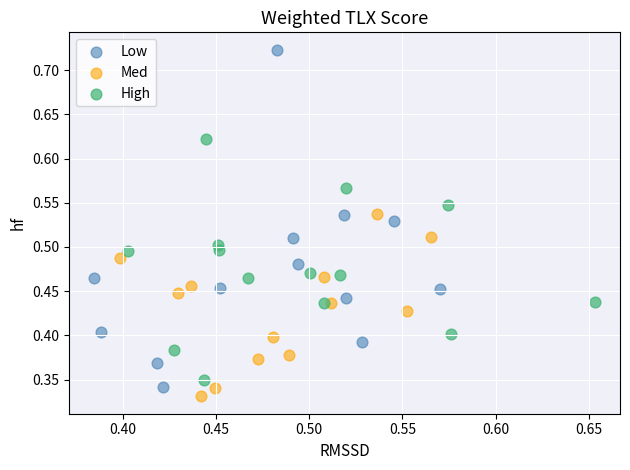

Which series contains the highest Y value?

Low